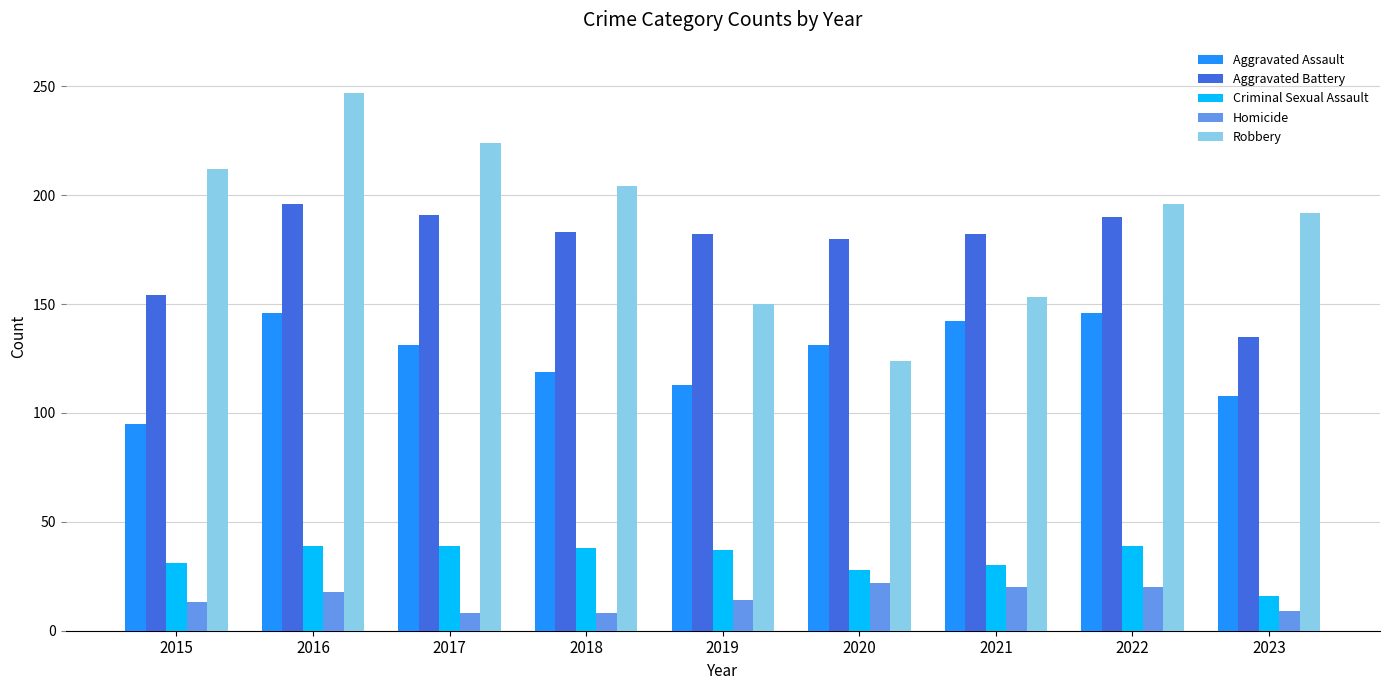

The Aggravated Assault series shows 247 at 2022. True or false?

False